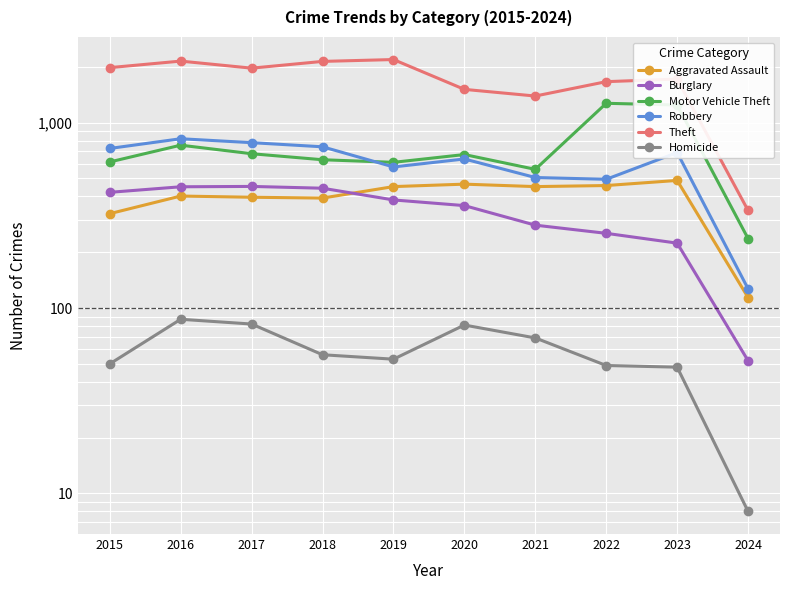

Which category has the lowest value in the Aggravated Assault series?

2024